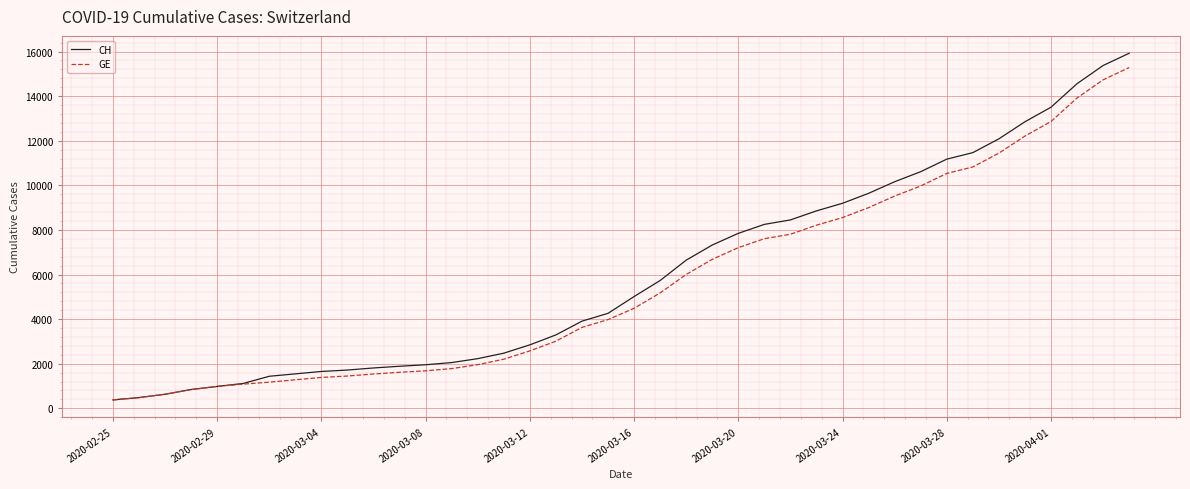

What is the maximum value for CH?

15926